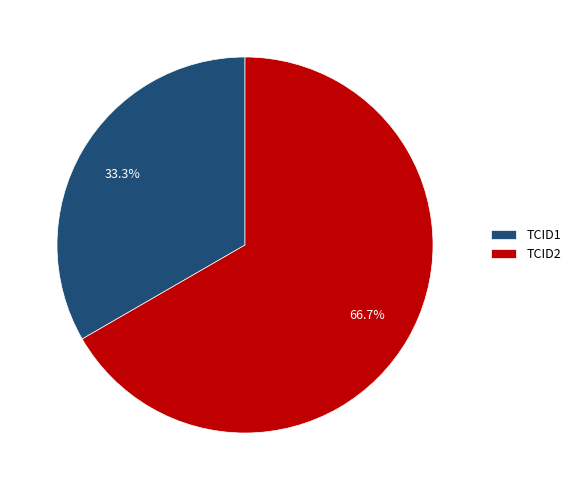

How much of the chart is everything except TCID1?

66.7%